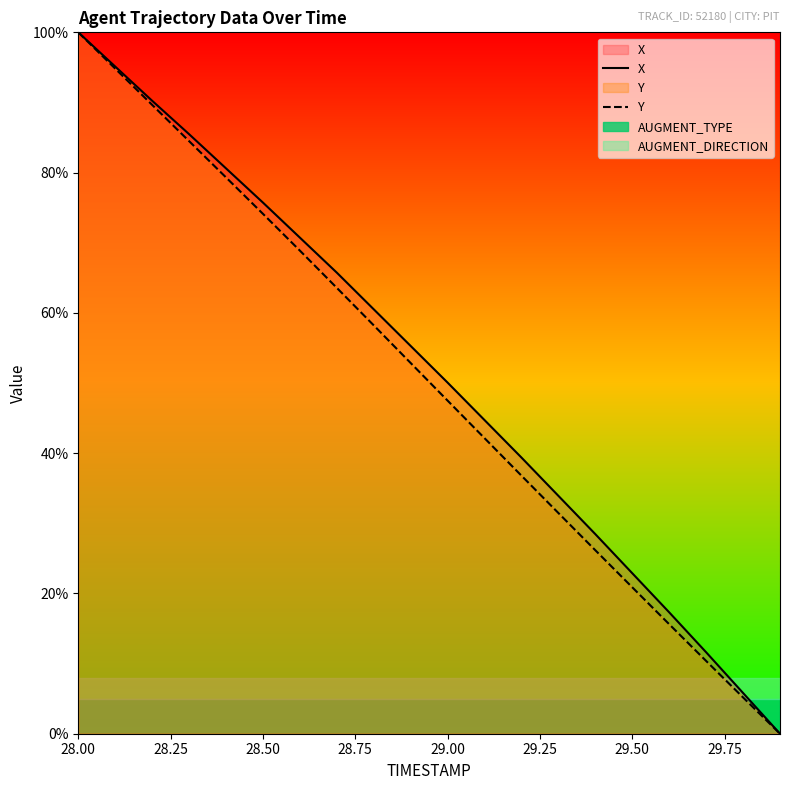

At which label does Y reach its peak?

28.00